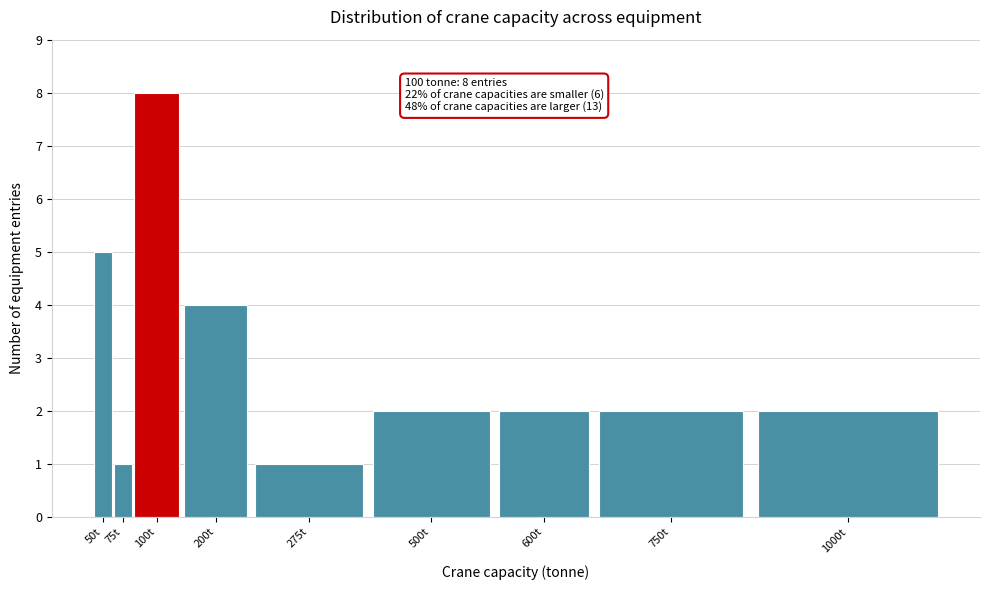

Reading left to right, transcribe all the data shown in this chart.

50t=5	75t=1	100t=8	200t=4	275t=1	500t=2	600t=2	750t=2	1000t=2